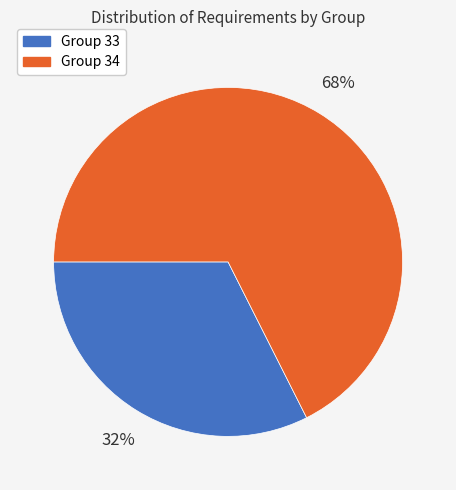

The Group 33 slice represents 20% of the pie. True or false?

False